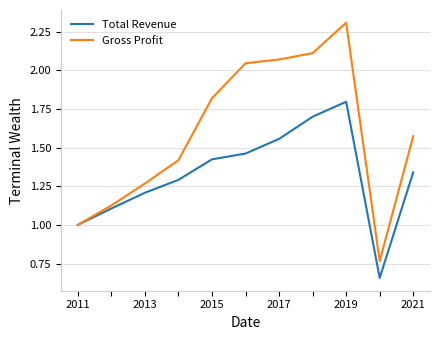

Which series has the largest total across all categories?

Gross Profit